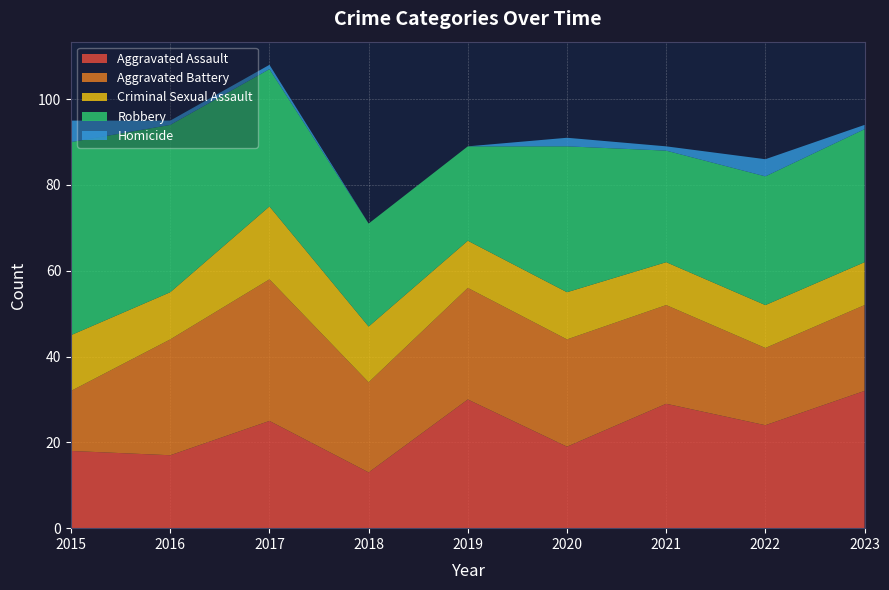

Reading right to left, what are all the values shown in this chart?

Aggravated Assault: 2023=32	2022=24	2021=29	2020=19	2019=30	2018=13	2017=25	2016=17	2015=18
Aggravated Battery: 2023=20	2022=18	2021=23	2020=25	2019=26	2018=21	2017=33	2016=27	2015=14
Criminal Sexual Assault: 2023=10	2022=10	2021=10	2020=11	2019=11	2018=13	2017=17	2016=11	2015=13
Robbery: 2023=31	2022=30	2021=26	2020=34	2019=22	2018=24	2017=32	2016=39	2015=45
Homicide: 2023=1	2022=4	2021=1	2020=2	2019=0	2018=0	2017=1	2016=1	2015=5